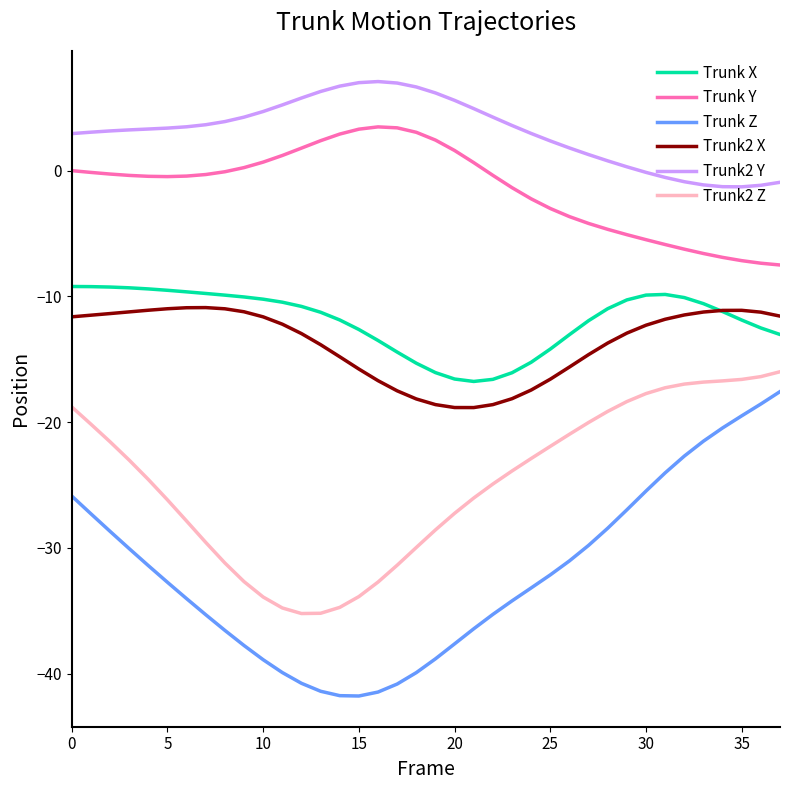

What is the maximum value for Trunk Z?

-17.6